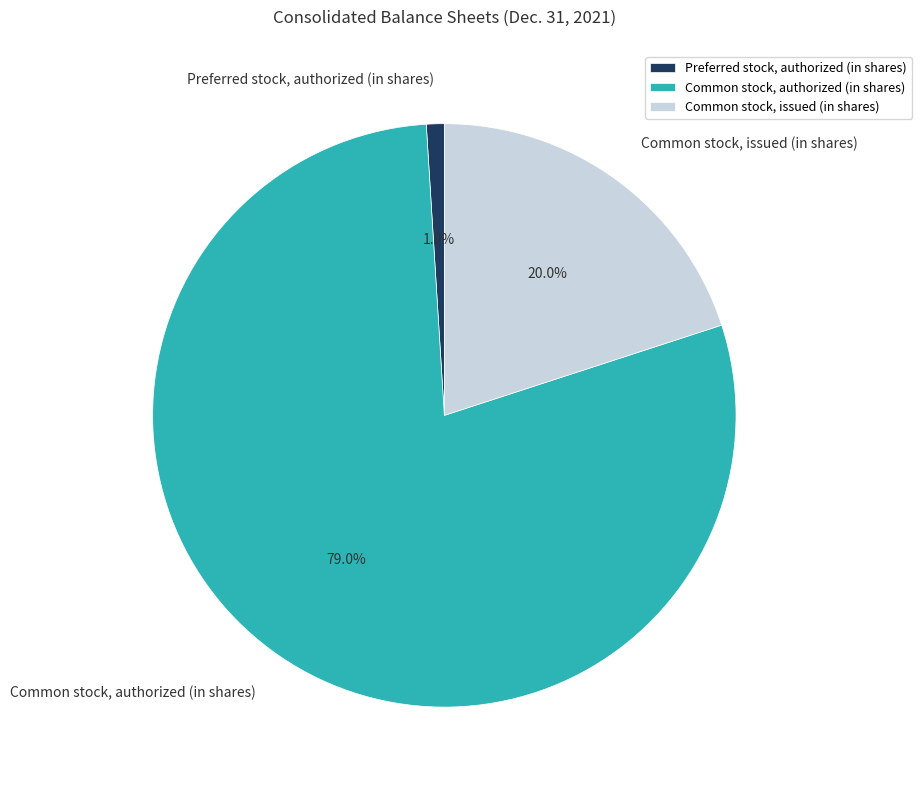

How many segments does this pie chart have?

3